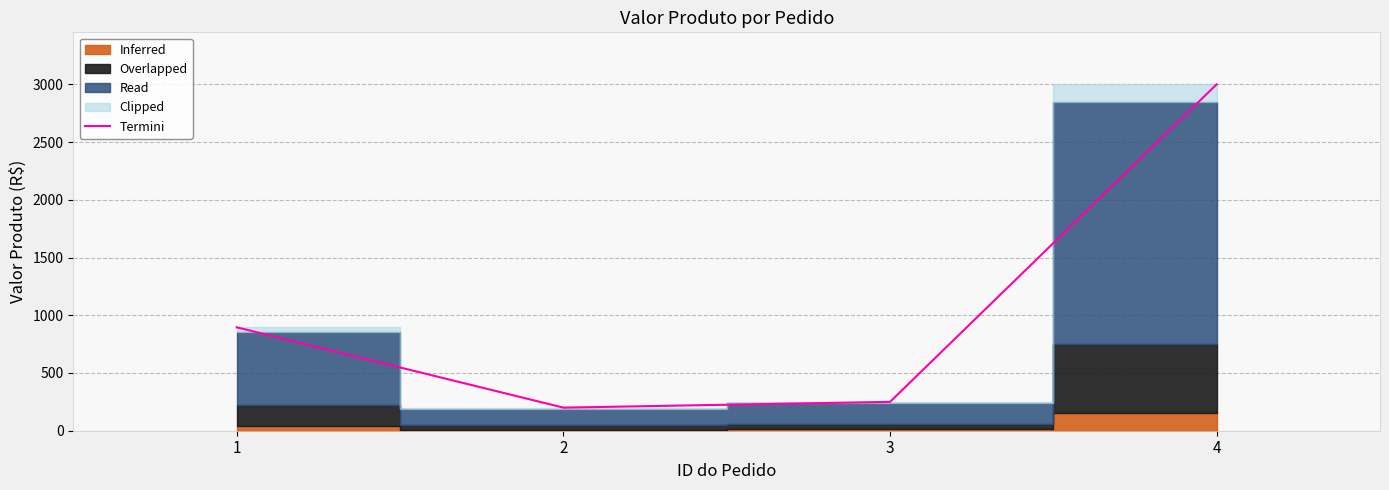

Does the chart have visible grid lines?

Yes